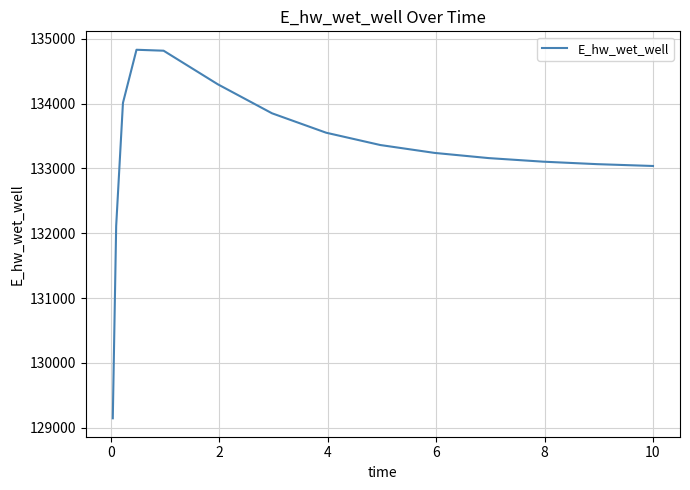

What is the greatest value displayed?

134830.7